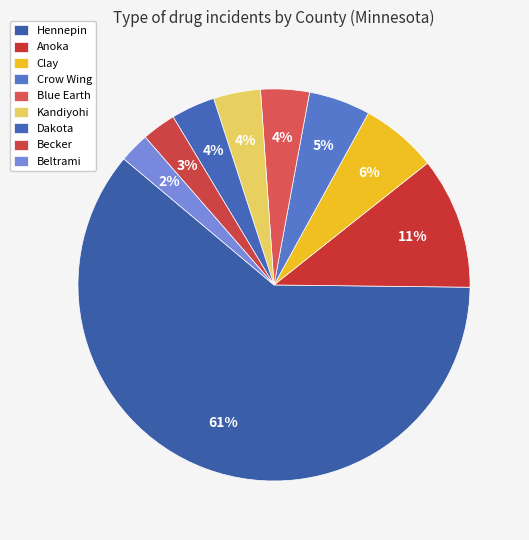

To the nearest percent, what is the average slice percentage?

11%